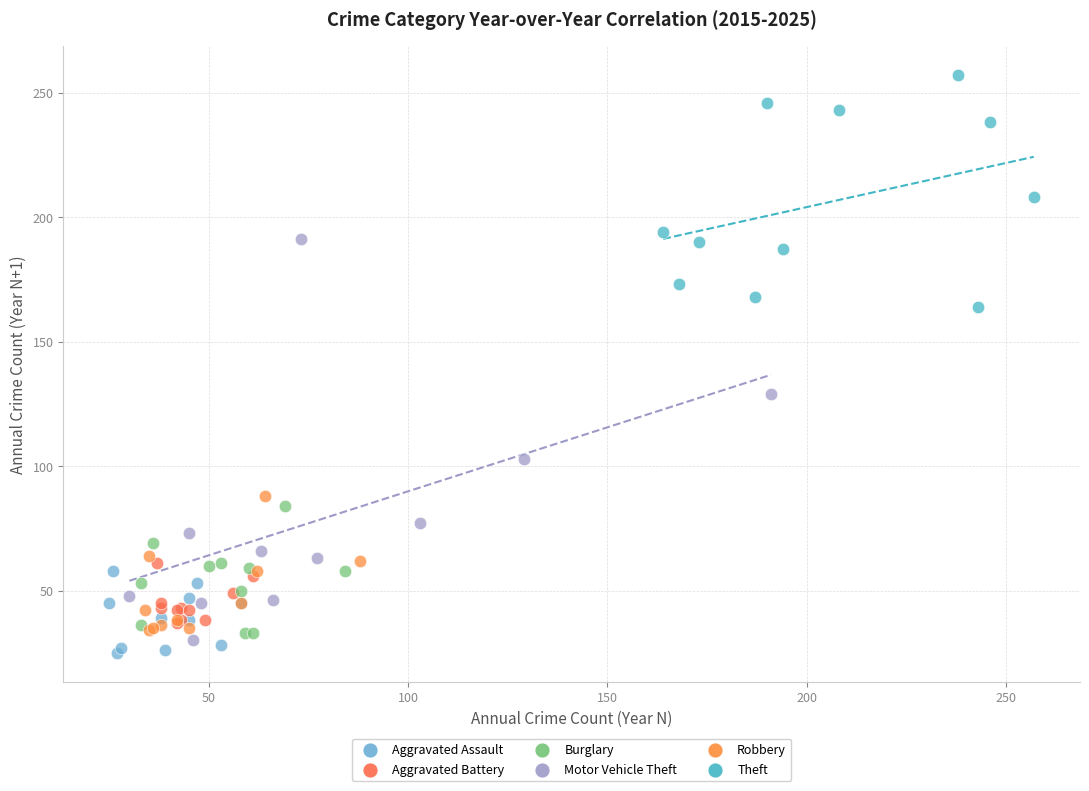

What are all the series names shown in the legend?

Aggravated Assault, Aggravated Battery, Burglary, Motor Vehicle Theft, Robbery, Theft